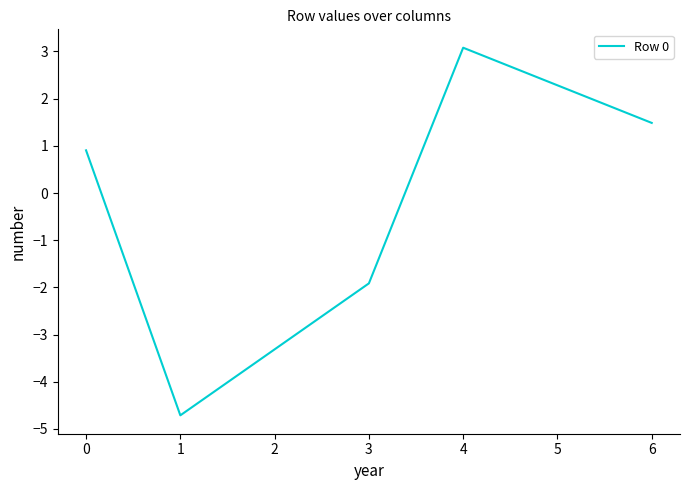

What is the average value?

-0.3